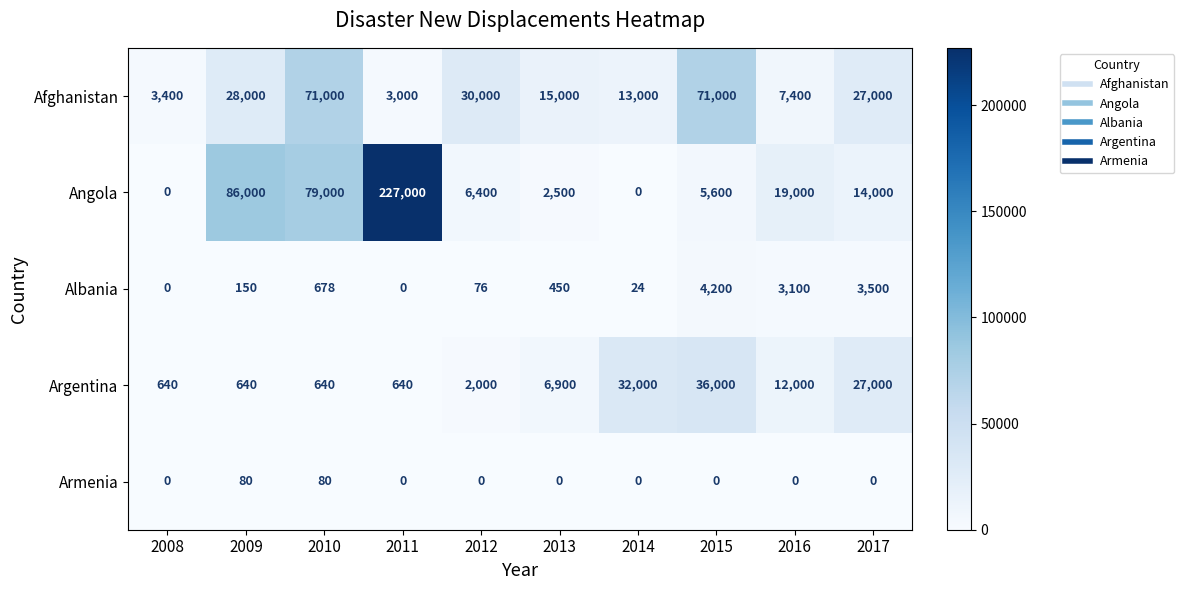

How many data points does each series have?

10